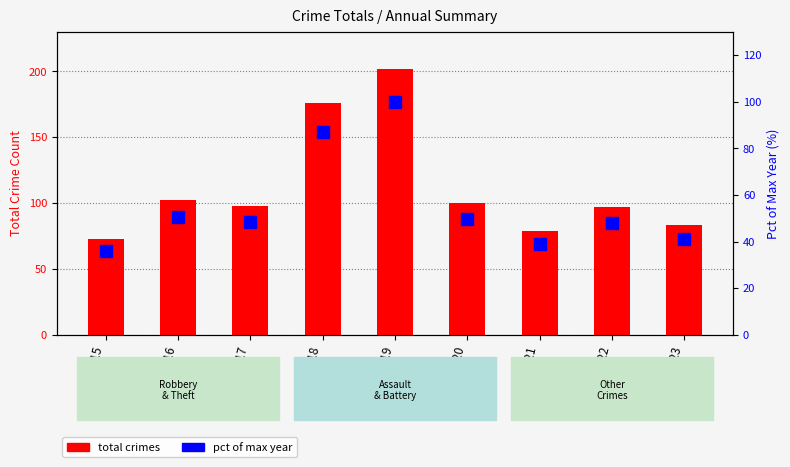

Reading left to right, what are all the values shown in this chart?

total crimes: 2015=73.0	2016=102.0	2017=98.0	2018=176.0	2019=202.0	2020=100.0	2021=79.0	2022=97.0	2023=83.0
pct of max year: 2015=36.1	2016=50.5	2017=48.5	2018=87.1	2019=100.0	2020=49.5	2021=39.1	2022=48.0	2023=41.1